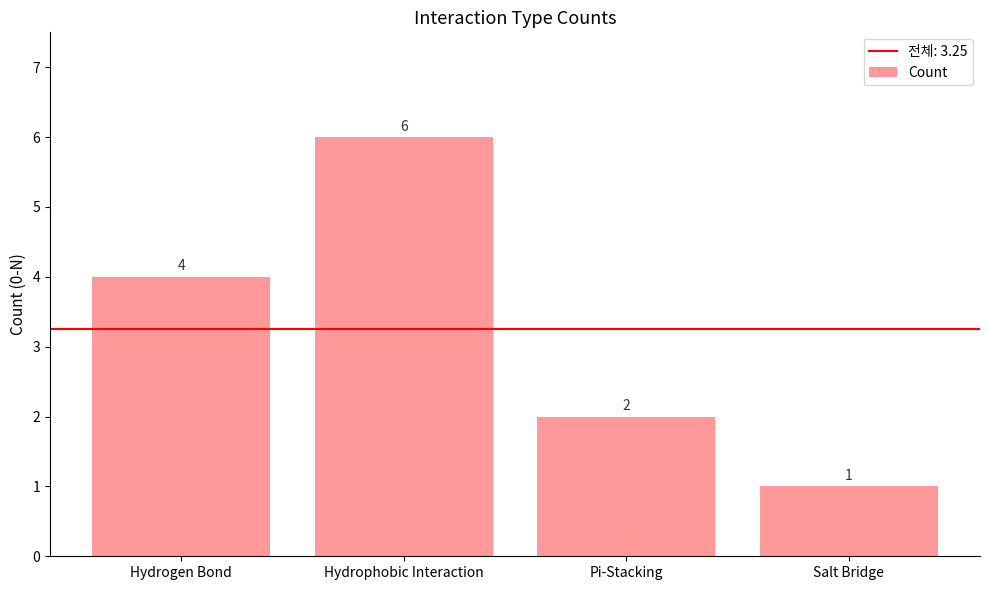

Reading right to left, list all the values displayed in this chart.

1	2	6	4